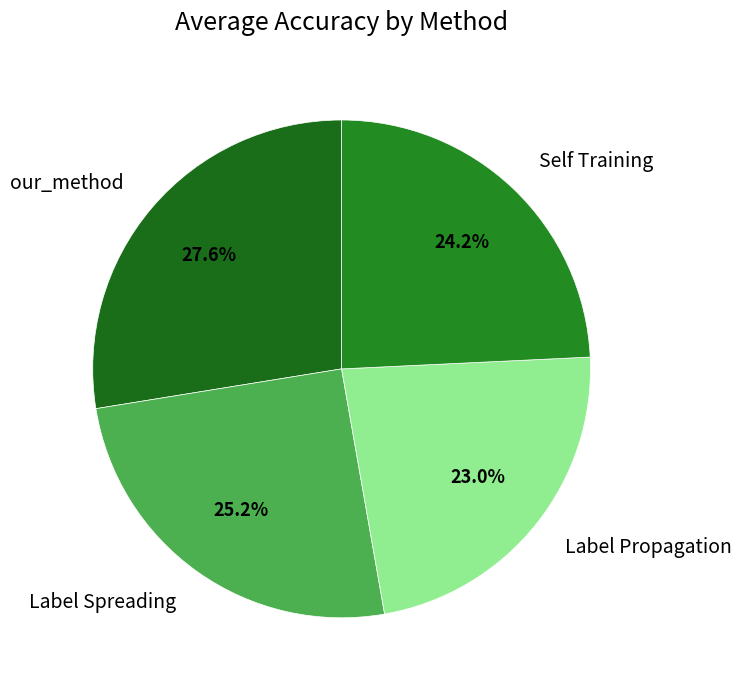

To the nearest percent, what portion does our_method represent?

28%